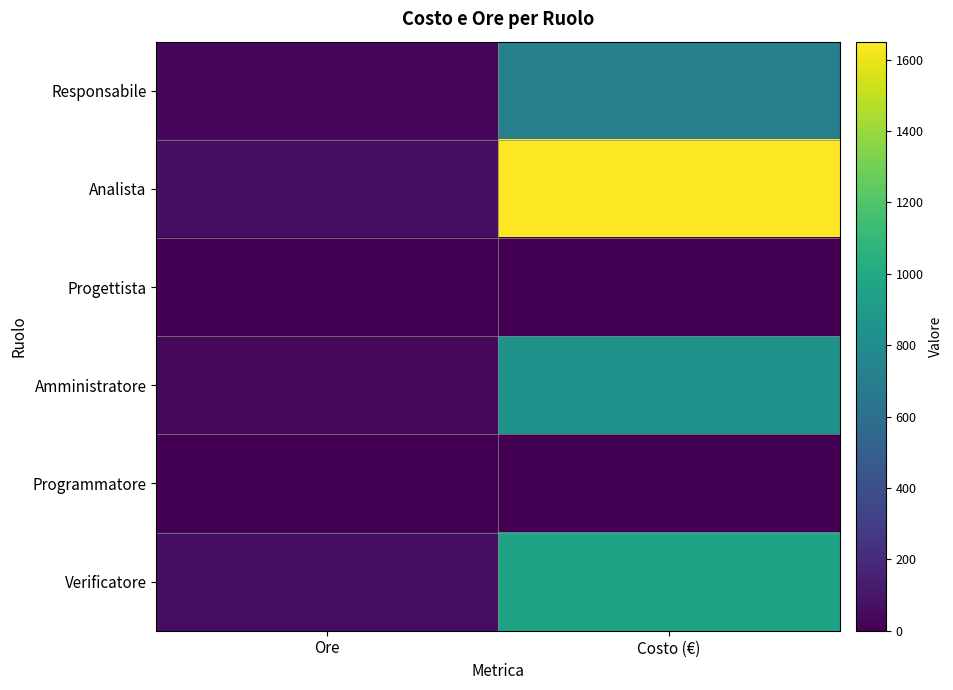

Rank the series at Ore from highest to lowest value.

Analista, Verificatore, Amministratore, Responsabile, Progettista, Programmatore